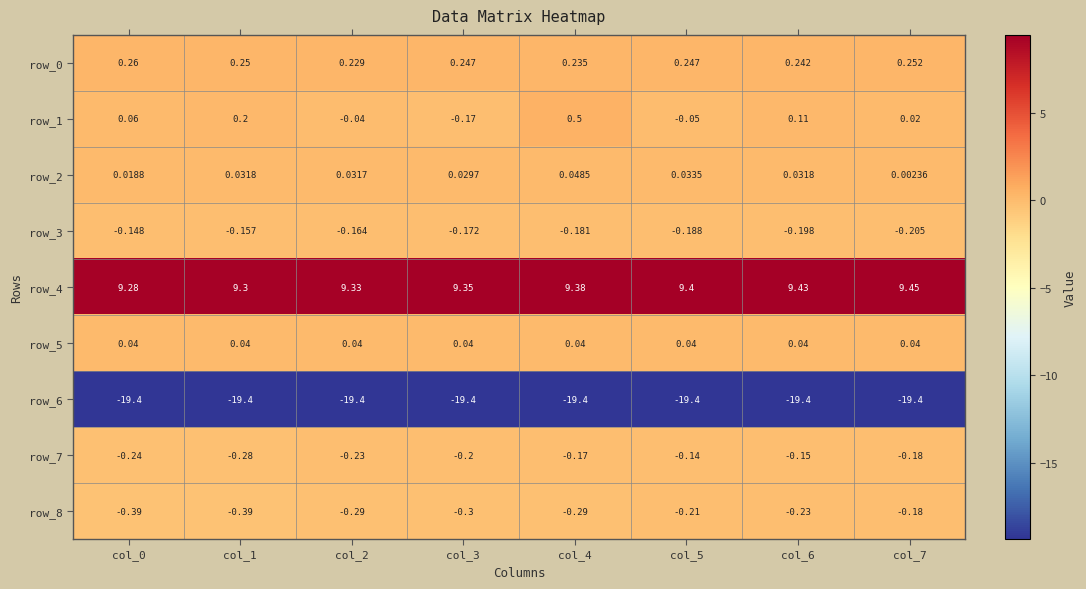

What is the sum of the row_4 values at col_0 and col_3?

18.6